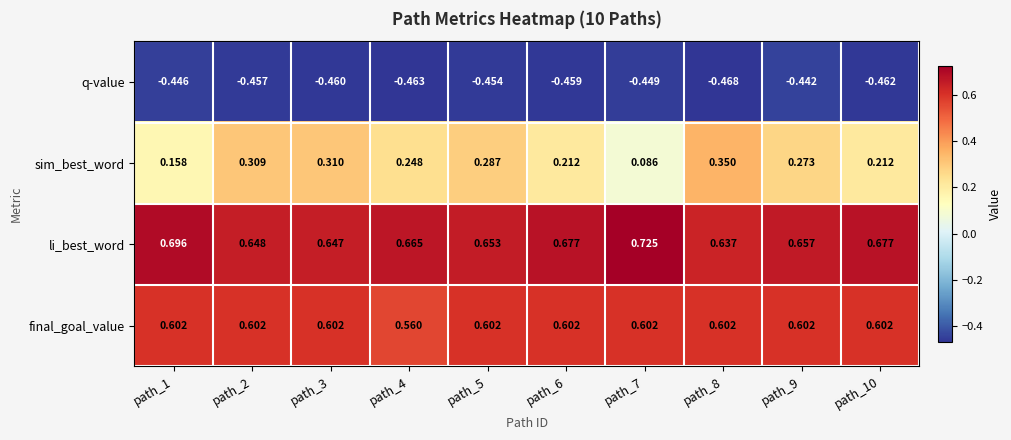

At which category does the chart reach its peak across all series?

path_7